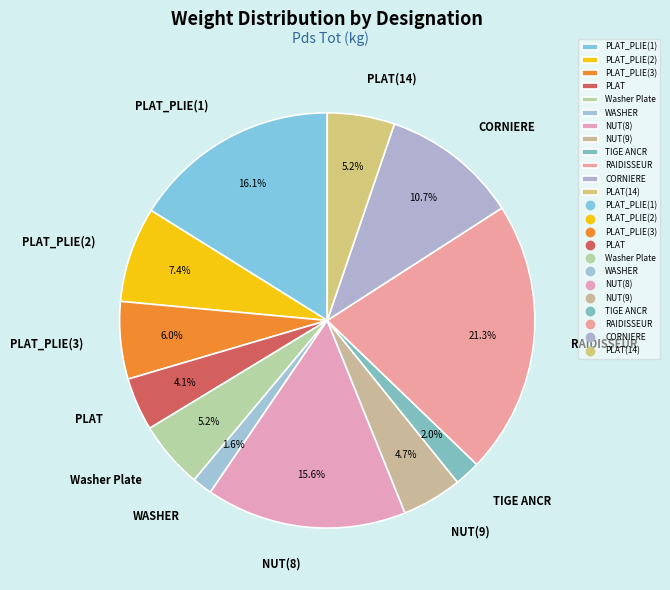

Approximately how many times larger is the value at PLAT compared to PLAT(14)?

0.8